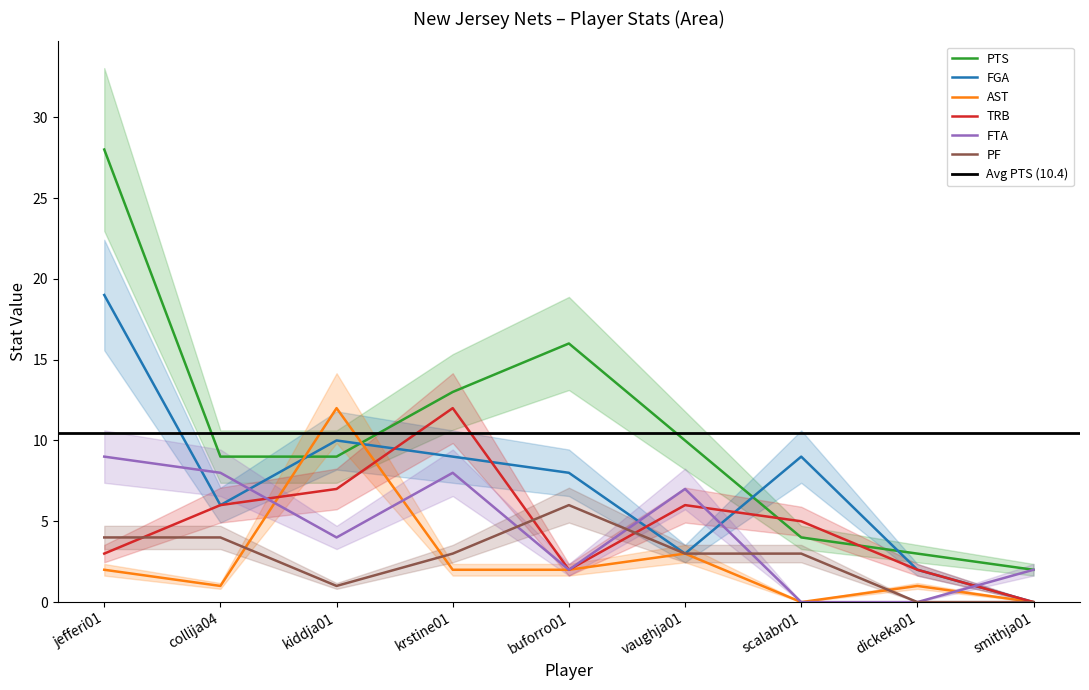

Rank the series at vaughja01 from highest to lowest value.

PTS, FTA, TRB, FGA, AST, PF